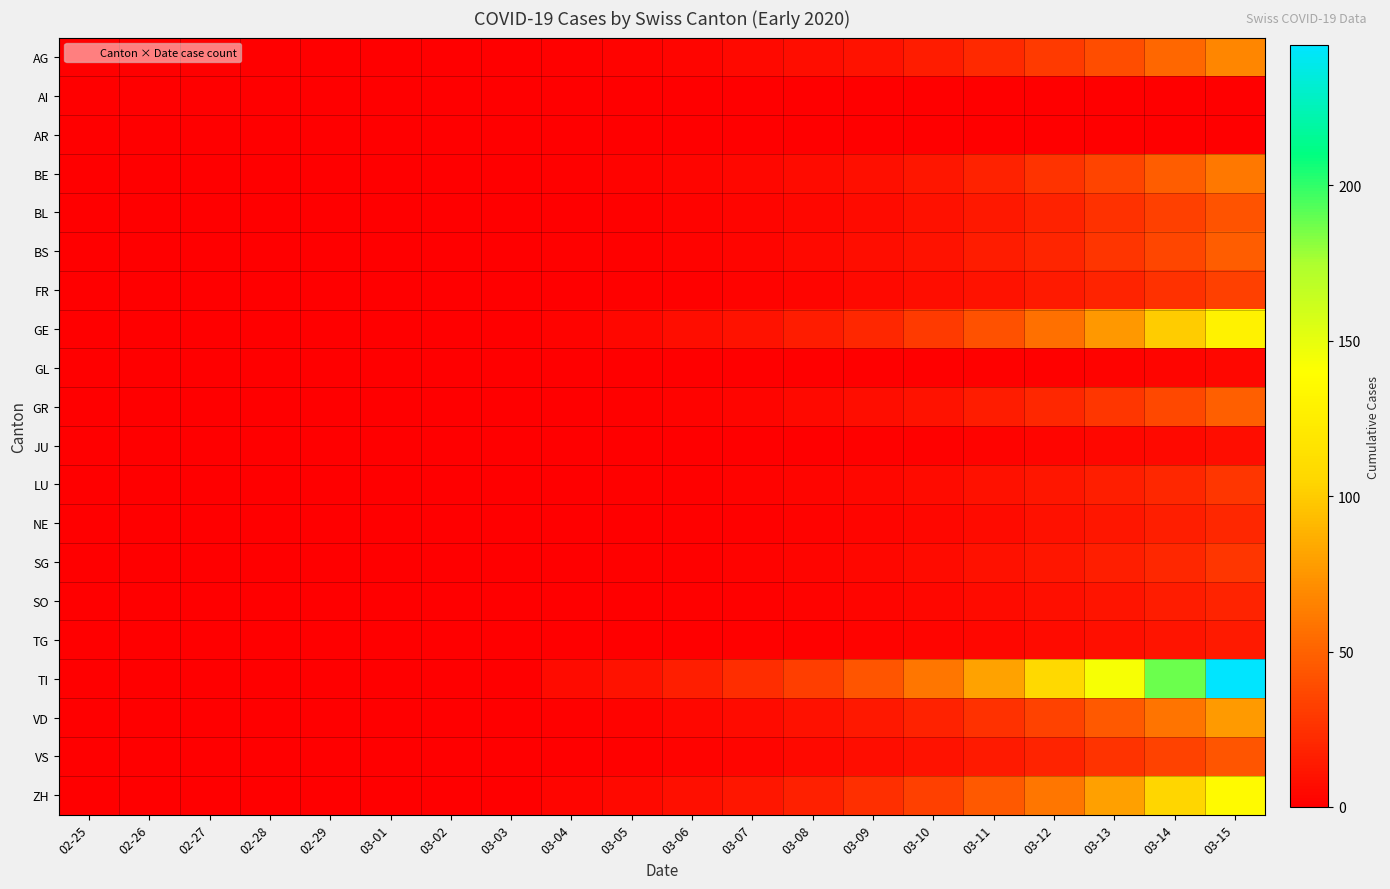

Reading right to left, extract all data points from this chart.

AG: 03-15=67	03-14=52	03-13=40	03-12=30	03-11=22	03-10=15	03-09=10	03-08=7	03-07=5	03-06=3	03-05=2	03-04=1	03-03=0	03-02=0	03-01=0	02-29=0	02-28=0	02-27=0	02-26=0	02-25=0
AI: 03-15=0	03-14=0	03-13=0	03-12=0	03-11=0	03-10=0	03-09=0	03-08=0	03-07=0	03-06=0	03-05=0	03-04=0	03-03=0	03-02=0	03-01=0	02-29=0	02-28=0	02-27=0	02-26=0	02-25=0
AR: 03-15=0	03-14=0	03-13=0	03-12=0	03-11=0	03-10=0	03-09=0	03-08=0	03-07=0	03-06=0	03-05=0	03-04=0	03-03=0	03-02=0	03-01=0	02-29=0	02-28=0	02-27=0	02-26=0	02-25=0
BE: 03-15=61	03-14=47	03-13=35	03-12=26	03-11=18	03-10=12	03-09=8	03-08=6	03-07=4	03-06=3	03-05=2	03-04=1	03-03=0	03-02=0	03-01=0	02-29=0	02-28=0	02-27=0	02-26=0	02-25=0
BL: 03-15=43	03-14=33	03-13=25	03-12=18	03-11=13	03-10=9	03-09=6	03-08=4	03-07=3	03-06=2	03-05=1	03-04=0	03-03=0	03-02=0	03-01=0	02-29=0	02-28=0	02-27=0	02-26=0	02-25=0
BS: 03-15=47	03-14=36	03-13=27	03-12=20	03-11=15	03-10=10	03-09=7	03-08=5	03-07=3	03-06=2	03-05=1	03-04=1	03-03=0	03-02=0	03-01=0	02-29=0	02-28=0	02-27=0	02-26=0	02-25=0
FR: 03-15=33	03-14=25	03-13=19	03-12=14	03-11=10	03-10=7	03-09=5	03-08=3	03-07=2	03-06=1	03-05=1	03-04=0	03-03=0	03-02=0	03-01=0	02-29=0	02-28=0	02-27=0	02-26=0	02-25=0
GE: 03-15=129	03-14=100	03-13=76	03-12=57	03-11=42	03-10=30	03-09=21	03-08=15	03-07=10	03-06=7	03-05=4	03-04=2	03-03=0	03-02=0	03-01=0	02-29=0	02-28=0	02-27=0	02-26=0	02-25=0
GL: 03-15=4	03-14=3	03-13=2	03-12=1	03-11=1	03-10=0	03-09=0	03-08=0	03-07=0	03-06=0	03-05=0	03-04=0	03-03=0	03-02=0	03-01=0	02-29=0	02-28=0	02-27=0	02-26=0	02-25=0
GR: 03-15=48	03-14=37	03-13=28	03-12=21	03-11=15	03-10=10	03-09=7	03-08=5	03-07=3	03-06=2	03-05=1	03-04=0	03-03=0	03-02=0	03-01=0	02-29=0	02-28=0	02-27=0	02-26=0	02-25=0
JU: 03-15=7	03-14=5	03-13=4	03-12=3	03-11=2	03-10=1	03-09=1	03-08=0	03-07=0	03-06=0	03-05=0	03-04=0	03-03=0	03-02=0	03-01=0	02-29=0	02-28=0	02-27=0	02-26=0	02-25=0
LU: 03-15=28	03-14=21	03-13=16	03-12=12	03-11=9	03-10=6	03-09=4	03-08=3	03-07=2	03-06=1	03-05=1	03-04=0	03-03=0	03-02=0	03-01=0	02-29=0	02-28=0	02-27=0	02-26=0	02-25=0
NE: 03-15=21	03-14=16	03-13=12	03-12=9	03-11=6	03-10=4	03-09=3	03-08=2	03-07=1	03-06=1	03-05=0	03-04=0	03-03=0	03-02=0	03-01=0	02-29=0	02-28=0	02-27=0	02-26=0	02-25=0
SG: 03-15=28	03-14=21	03-13=16	03-12=12	03-11=9	03-10=6	03-09=4	03-08=3	03-07=2	03-06=1	03-05=1	03-04=0	03-03=0	03-02=0	03-01=0	02-29=0	02-28=0	02-27=0	02-26=0	02-25=0
SO: 03-15=19	03-14=15	03-13=11	03-12=8	03-11=6	03-10=4	03-09=3	03-08=2	03-07=1	03-06=1	03-05=0	03-04=0	03-03=0	03-02=0	03-01=0	02-29=0	02-28=0	02-27=0	02-26=0	02-25=0
TG: 03-15=14	03-14=11	03-13=8	03-12=6	03-11=4	03-10=3	03-09=2	03-08=1	03-07=1	03-06=0	03-05=0	03-04=0	03-03=0	03-02=0	03-01=0	02-29=0	02-28=0	02-27=0	02-26=0	02-25=0
TI: 03-15=245	03-14=188	03-13=143	03-12=108	03-11=81	03-10=60	03-09=44	03-08=32	03-07=23	03-06=16	03-05=10	03-04=6	03-03=0	03-02=0	03-01=0	02-29=0	02-28=0	02-27=0	02-26=0	02-25=0
VD: 03-15=77	03-14=59	03-13=45	03-12=34	03-11=25	03-10=18	03-09=13	03-08=9	03-07=6	03-06=4	03-05=2	03-04=1	03-03=0	03-02=0	03-01=0	02-29=0	02-28=0	02-27=0	02-26=0	02-25=0
VS: 03-15=44	03-14=34	03-13=26	03-12=19	03-11=14	03-10=10	03-09=7	03-08=5	03-07=3	03-06=2	03-05=1	03-04=0	03-03=0	03-02=0	03-01=0	02-29=0	02-28=0	02-27=0	02-26=0	02-25=0
ZH: 03-15=136	03-14=105	03-13=80	03-12=60	03-11=45	03-10=33	03-09=24	03-08=17	03-07=12	03-06=8	03-05=5	03-04=3	03-03=0	03-02=0	03-01=0	02-29=0	02-28=0	02-27=0	02-26=0	02-25=0